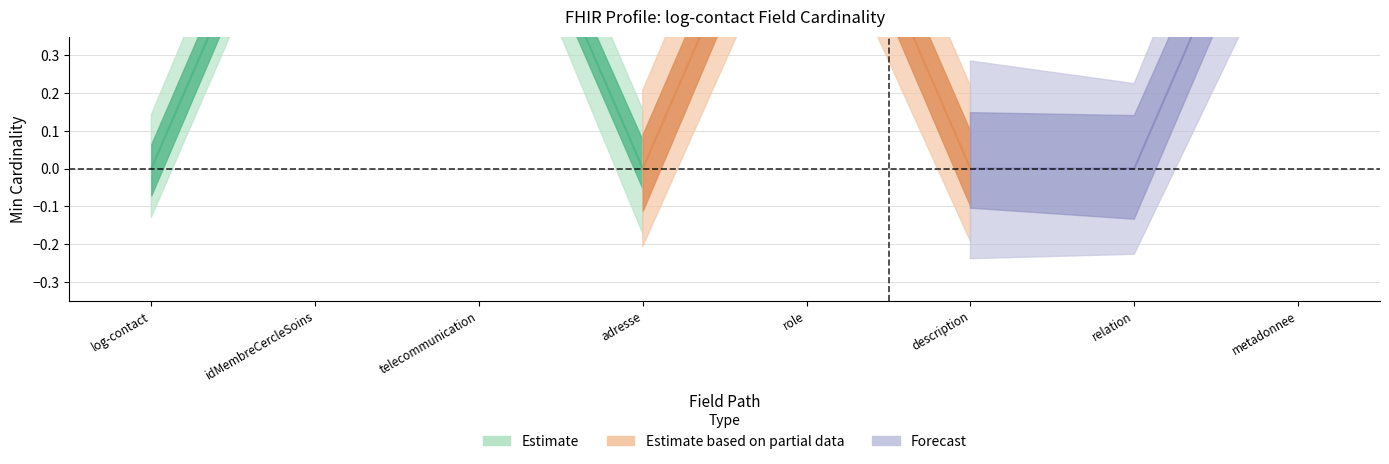

True or false: Base Min has a value of 0 at log-contact.description.

True